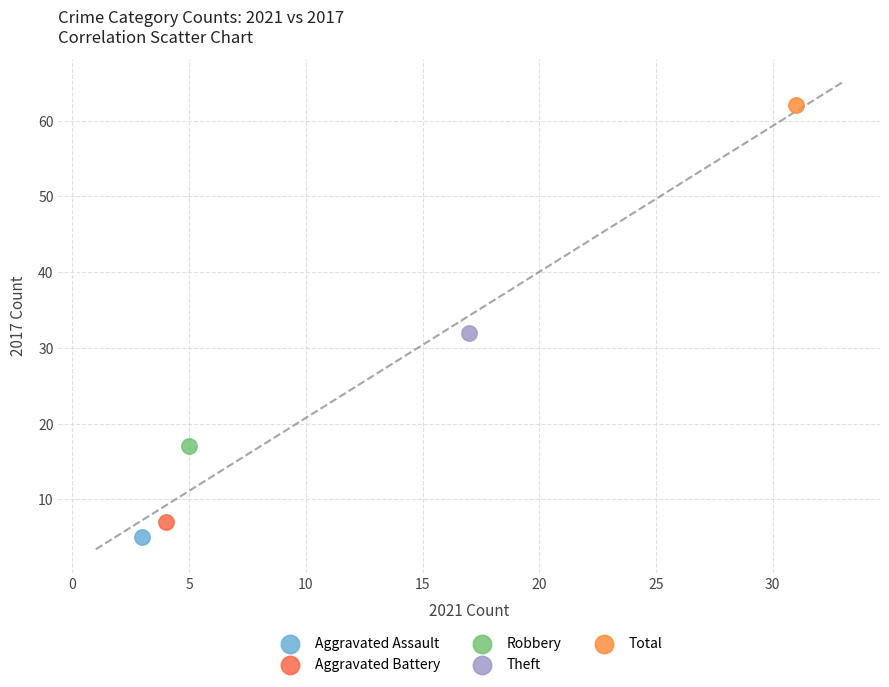

Which series contains the lowest Y value?

Aggravated Assault